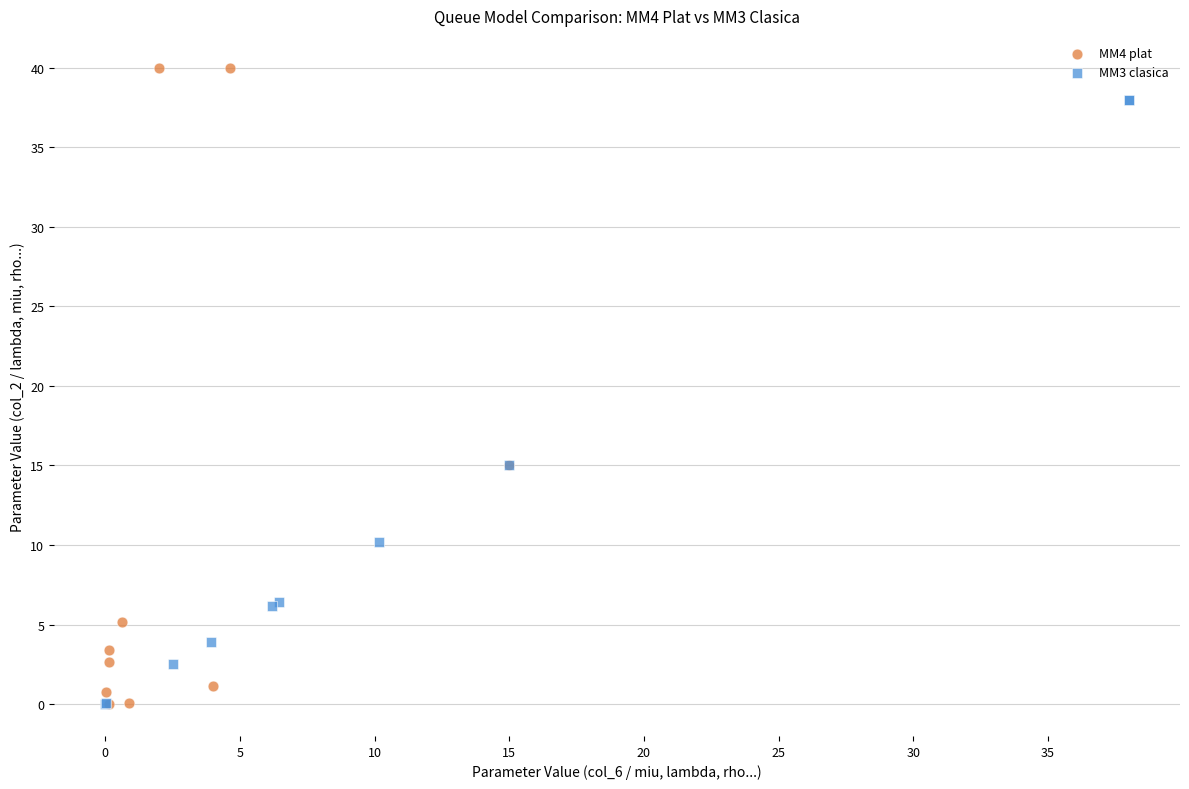

Which series has the widest spread of Y values?

MM4 plat